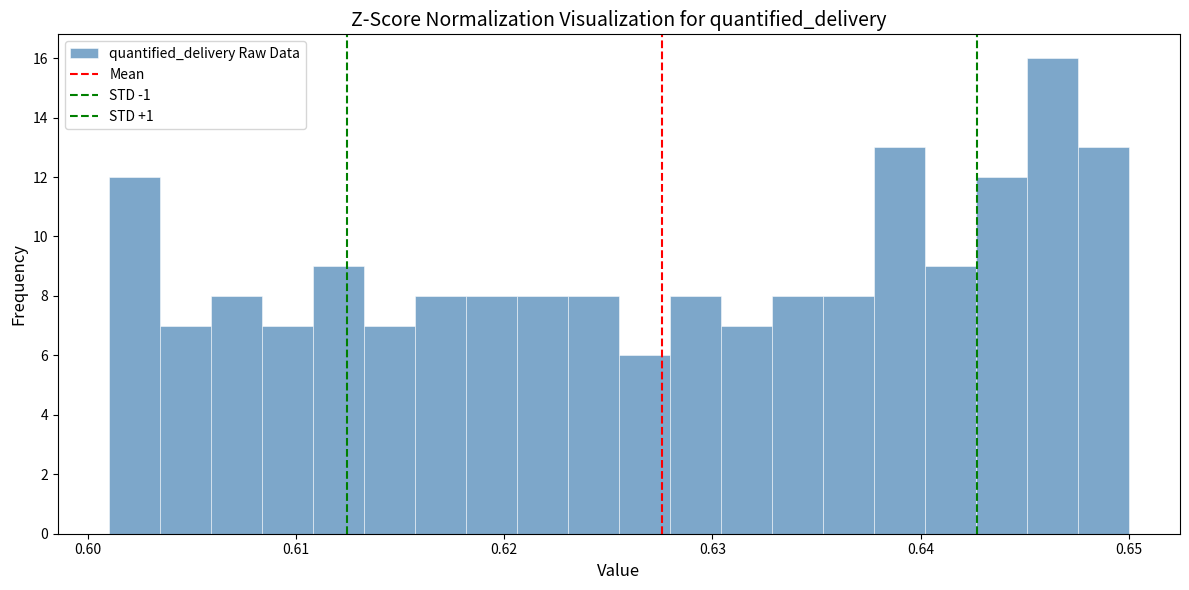

Around what value on the x-axis is the tallest bar? Give the approximate position of its centre, as read against the axis.

0.646